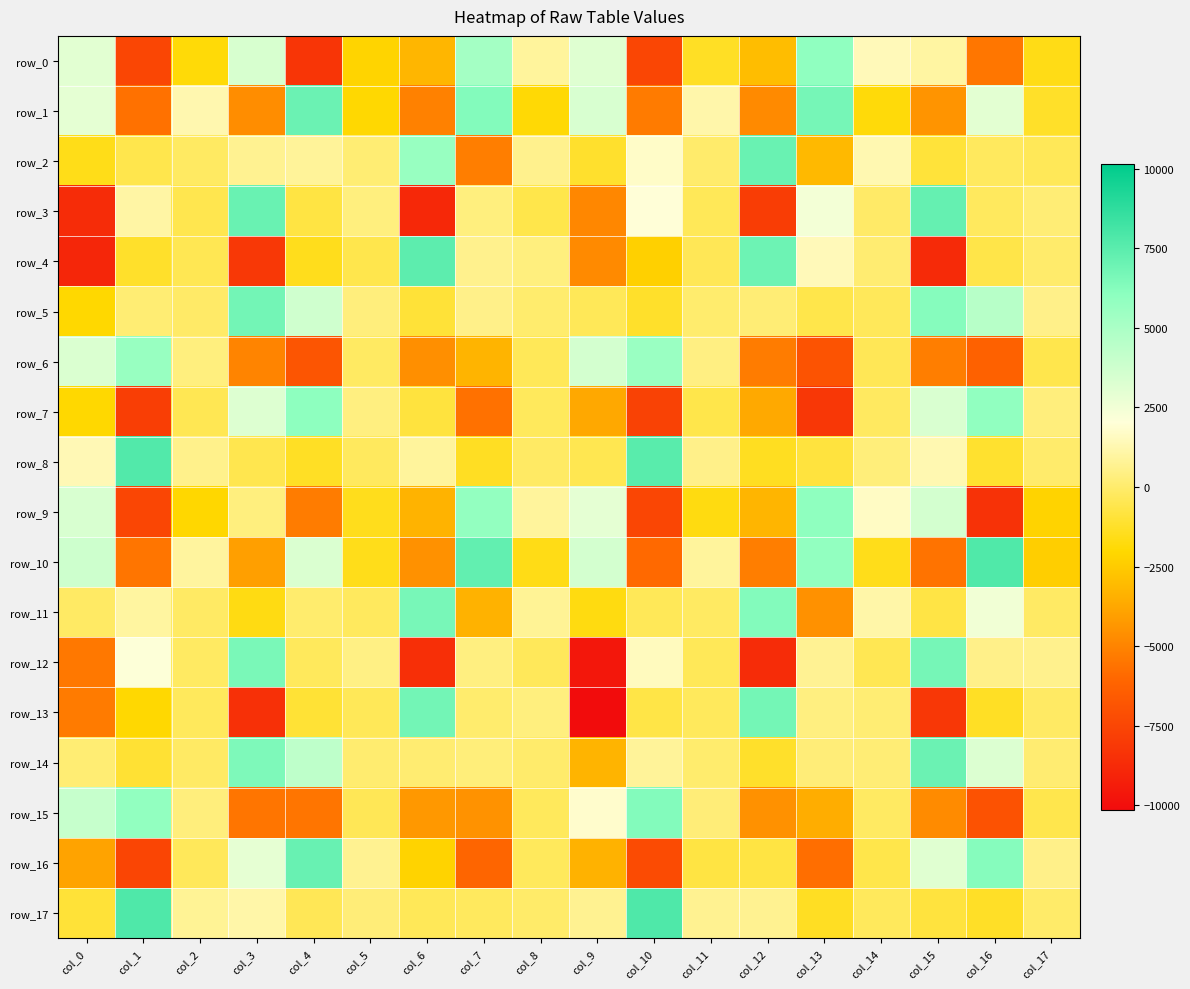

Reading left to right, what are all the values shown in this chart?

row_0: col_0=3014.0	col_1=-7499.8	col_2=-1897.2	col_3=3435.8	col_4=-8262.6	col_5=-2175.4	col_6=-3243.9	col_7=5214.2	col_8=890.2	col_9=3137.1	col_10=-7514.6	col_11=-1317.0	col_12=-3008.3	col_13=5923.2	col_14=1446.5	col_15=1021.7	col_16=-5494.6	col_17=-1601.3
row_1: col_0=2921.9	col_1=-5698.1	col_2=1251.7	col_3=-4707.4	col_4=7024.3	col_5=-2000.0	col_6=-5097.0	col_7=6309.4	col_8=-1920.0	col_9=3392.9	col_10=-5309.9	col_11=1183.1	col_12=-4776.1	col_13=6726.1	col_14=-1836.2	col_15=-4399.0	col_16=2985.6	col_17=-1232.2
row_2: col_0=-1581.8	col_1=-568.6	col_2=-171.3	col_3=684.9	col_4=858.2	col_5=145.7	col_6=5635.6	col_7=-5191.8	col_8=624.9	col_9=-1179.1	col_10=1731.4	col_11=-14.9	col_12=7054.5	col_13=-3105.3	col_14=1300.4	col_15=-943.3	col_16=-238.1	col_17=-364.0
row_3: col_0=-8675.4	col_1=1036.3	col_2=-524.8	col_3=7061.7	col_4=-783.7	col_5=337.0	col_6=-8859.5	col_7=347.7	col_8=-629.2	col_9=-4901.4	col_10=2010.0	col_11=-391.5	col_12=-7891.6	col_13=2422.5	col_14=-111.6	col_15=7194.2	col_16=-255.7	col_17=180.2
row_4: col_0=-8922.9	col_1=-1222.2	col_2=-448.2	col_3=-8132.4	col_4=-1494.7	col_5=-566.5	col_6=7423.9	col_7=601.2	col_8=335.4	col_9=-4780.9	col_10=-2309.8	col_11=-407.4	col_12=6945.7	col_13=1425.6	col_14=84.1	col_15=-8757.0	col_16=-654.4	col_17=-30.5
row_5: col_0=-2057.6	col_1=155.9	col_2=-80.9	col_3=6805.6	col_4=3697.0	col_5=312.9	col_6=-978.9	col_7=538.2	col_8=6.3	col_9=-368.0	col_10=-1204.8	col_11=16.9	col_12=192.2	col_13=-631.0	col_14=-328.4	col_15=6245.3	col_16=4526.5	col_17=523.0
row_6: col_0=3317.9	col_1=5622.4	col_2=319.2	col_3=-5021.2	col_4=-6821.5	col_5=-179.4	col_6=-4603.7	col_7=-3305.8	col_8=-363.2	col_9=3545.6	col_10=5562.7	col_11=417.1	col_12=-5289.9	col_13=-6897.5	col_14=-411.0	col_15=-5220.8	col_16=-6260.8	col_17=-561.4
row_7: col_0=-2037.5	col_1=-7844.7	col_2=-461.9	col_3=3203.4	col_4=6000.2	col_5=368.2	col_6=-857.5	col_7=-5669.1	col_8=-306.8	col_9=-3745.9	col_10=-7716.4	col_11=-615.7	col_12=-3703.7	col_13=-8175.6	col_14=-224.3	col_15=3344.3	col_16=5877.5	col_17=284.6
row_8: col_0=1347.1	col_1=7755.4	col_2=580.2	col_3=-536.3	col_4=-1310.8	col_5=-270.7	col_6=892.4	col_7=-1384.6	col_8=-148.8	col_9=-507.0	col_10=7541.3	col_11=548.8	col_12=-1387.2	col_13=-847.5	col_14=253.5	col_15=1275.9	col_16=-1112.4	col_17=-24.8
row_9: col_0=3375.8	col_1=-7519.2	col_2=-2078.9	col_3=329.4	col_4=-5286.6	col_5=-1493.5	col_6=-3329.2	col_7=5787.8	col_8=893.9	col_9=2913.4	col_10=-7498.2	col_11=-1732.6	col_12=-3250.6	col_13=5955.8	col_14=1627.7	col_15=3556.4	col_16=-8433.0	col_17=-2184.7
row_10: col_0=3799.6	col_1=-5507.9	col_2=911.9	col_3=-4076.6	col_4=3319.6	col_5=-1535.7	col_6=-4551.1	col_7=7260.4	col_8=-1616.9	col_9=3545.9	col_10=-5962.7	col_11=873.5	col_12=-5207.8	col_13=5842.2	col_14=-1542.1	col_15=-5590.5	col_16=7775.4	col_17=-2386.7
row_11: col_0=-141.2	col_1=959.5	col_2=-149.0	col_3=-1674.0	col_4=20.8	col_5=-246.1	col_6=6649.0	col_7=-3379.5	col_8=779.6	col_9=-1714.2	col_10=-364.8	col_11=-195.2	col_12=6321.9	col_13=-4514.1	col_14=1145.4	col_15=-740.0	col_16=2521.8	col_17=-157.9
row_12: col_0=-5415.4	col_1=2077.1	col_2=-168.8	col_3=6577.7	col_4=-290.2	col_5=453.6	col_6=-8543.2	col_7=373.3	col_8=-352.9	col_9=-9625.1	col_10=1530.0	col_11=-378.2	col_12=-8683.9	col_13=735.2	col_14=-464.5	col_15=6704.6	col_16=542.5	col_17=608.3
row_13: col_0=-5338.6	col_1=-2009.6	col_2=-285.8	col_3=-8493.1	col_4=-1015.0	col_5=-368.8	col_6=6781.2	col_7=38.3	col_8=337.5	col_9=-10136.0	col_10=-682.7	col_11=-309.9	col_12=6758.8	col_13=379.6	col_14=129.0	col_15=-8170.5	col_16=-1337.1	col_17=-120.5
row_14: col_0=145.7	col_1=-1058.0	col_2=-151.1	col_3=6465.7	col_4=4299.2	col_5=52.3	col_6=98.8	col_7=266.4	col_8=-12.7	col_9=-3289.7	col_10=869.0	col_11=24.1	col_12=-1208.6	col_13=221.1	col_14=166.7	col_15=7021.3	col_16=3243.8	col_17=96.6
row_15: col_0=4019.8	col_1=5829.8	col_2=277.4	col_3=-5538.2	col_4=-5542.7	col_5=-415.0	col_6=-4304.0	col_7=-4511.7	col_8=-280.3	col_9=1802.2	col_10=6322.9	col_11=237.5	col_12=-4536.5	col_13=-3544.9	col_14=-177.1	col_15=-4743.7	col_16=-6939.3	col_17=-571.0
row_16: col_0=-3895.9	col_1=-7547.8	col_2=-352.2	col_3=2877.5	col_4=7107.8	col_5=685.2	col_6=-2177.9	col_7=-6085.2	col_8=-312.8	col_9=-3385.5	col_10=-7268.3	col_11=-764.5	col_12=-784.2	col_13=-5768.5	col_14=-617.0	col_15=3094.9	col_16=6224.9	col_17=545.7
row_17: col_0=-967.6	col_1=7802.4	col_2=788.9	col_3=1117.3	col_4=-426.1	col_5=209.0	col_6=-376.4	col_7=-274.6	col_8=-57.7	col_9=682.0	col_10=7826.7	col_11=712.1	col_12=699.8	col_13=-1385.6	col_14=-282.9	col_15=-836.0	col_16=-1304.3	col_17=-70.9